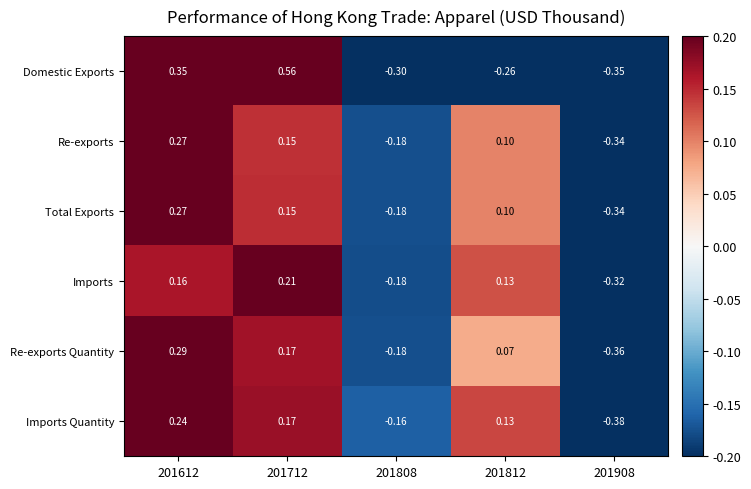

What is the total value across all series at 201612?

1.6